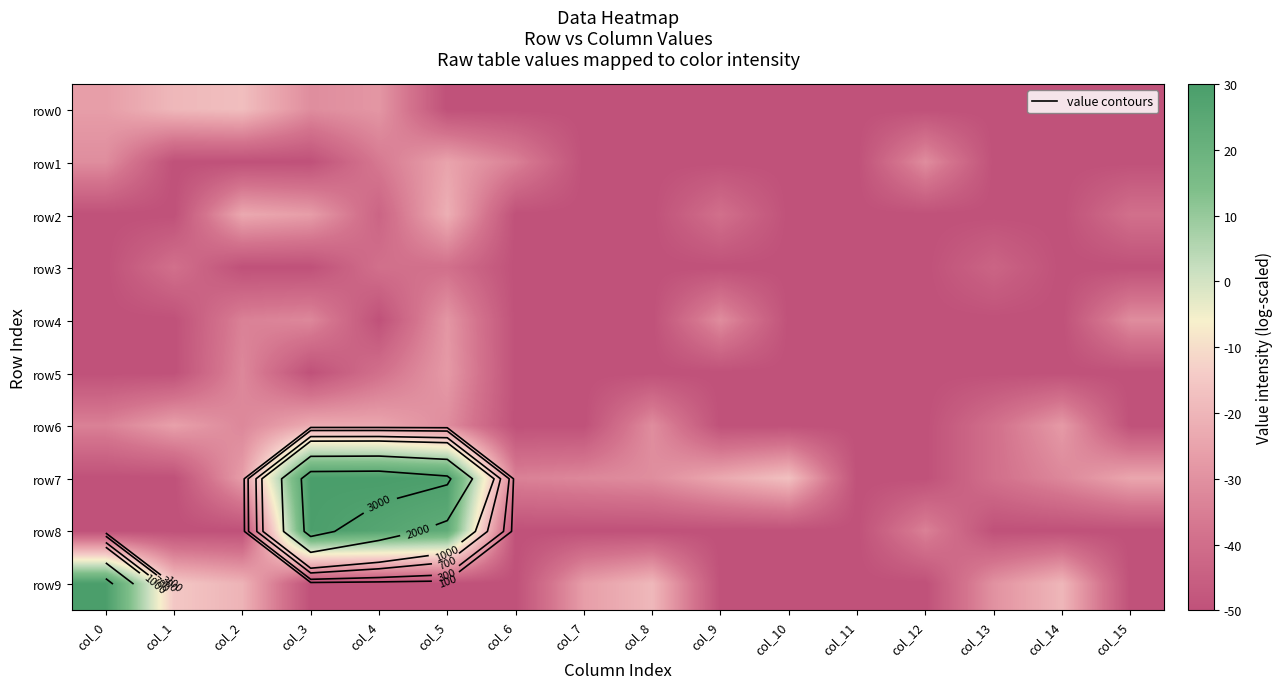

The value of row3 at col_13 is -76.1. True or false?

False